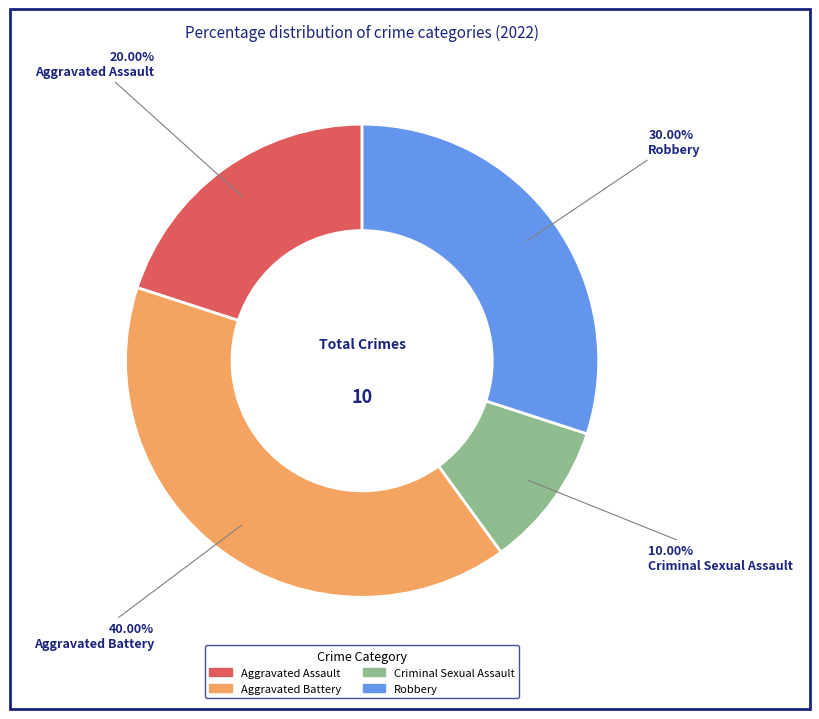

To the nearest percent, what is the difference between the Aggravated Battery and Aggravated Assault slice percentages?

20%